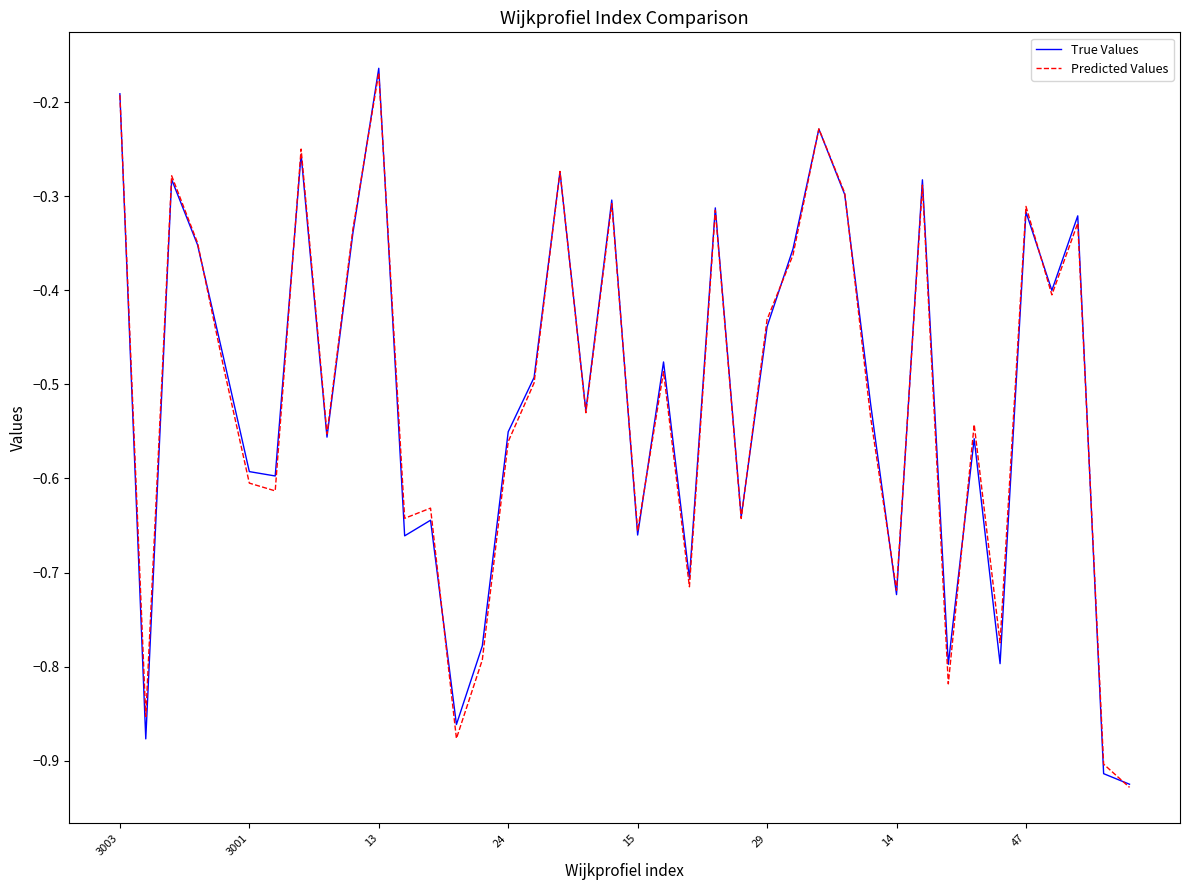

How many categories are shown in the chart?

40